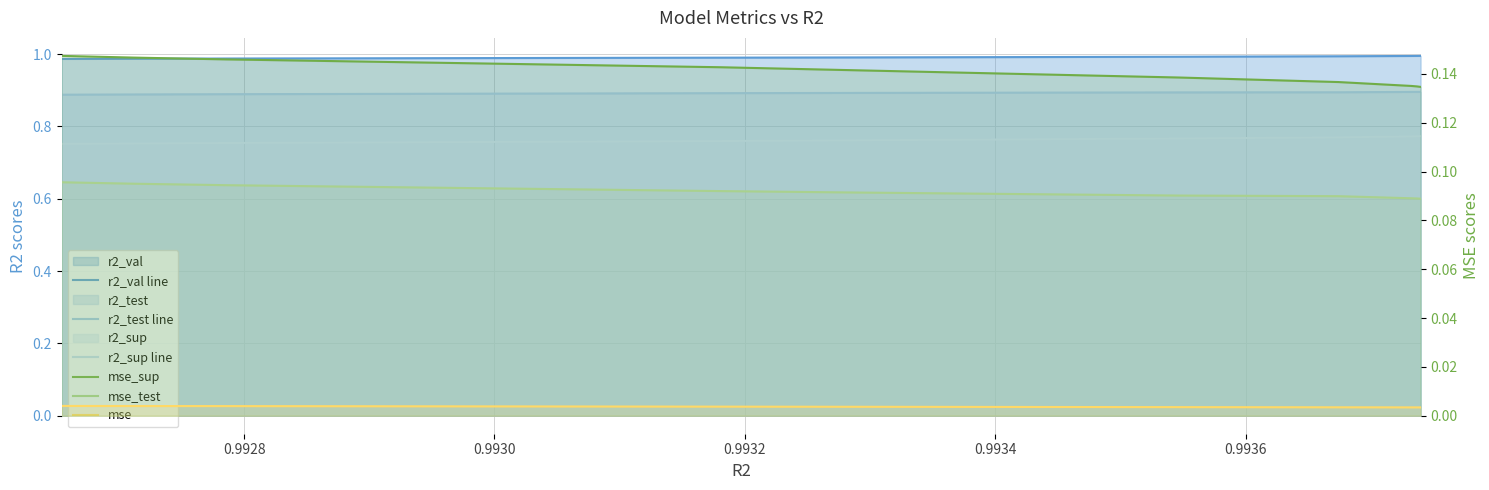

True or false: mse_sup has a value of 0.1 at 0.9932.

True